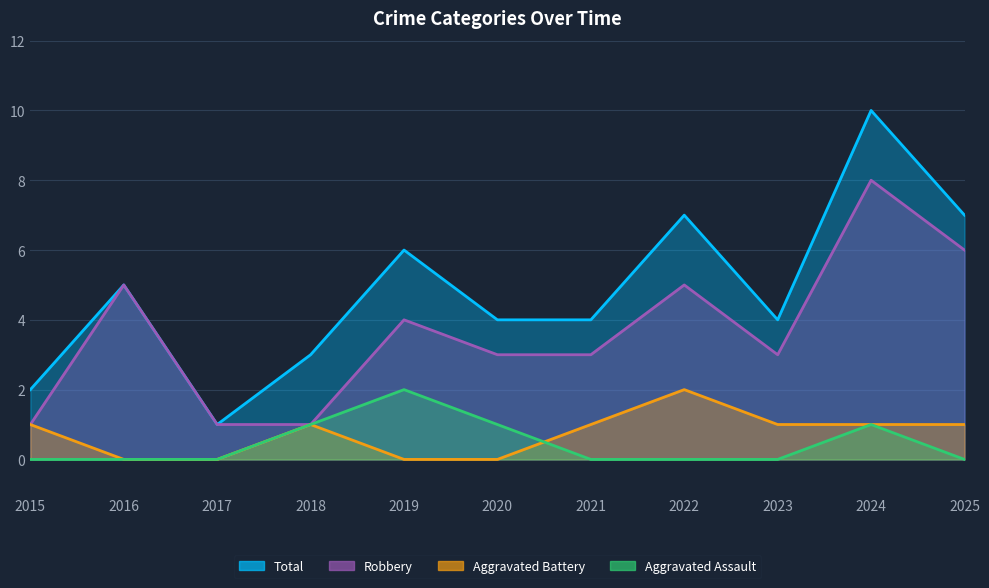

True or false: Aggravated Battery and Robbery intersect in this chart.

False